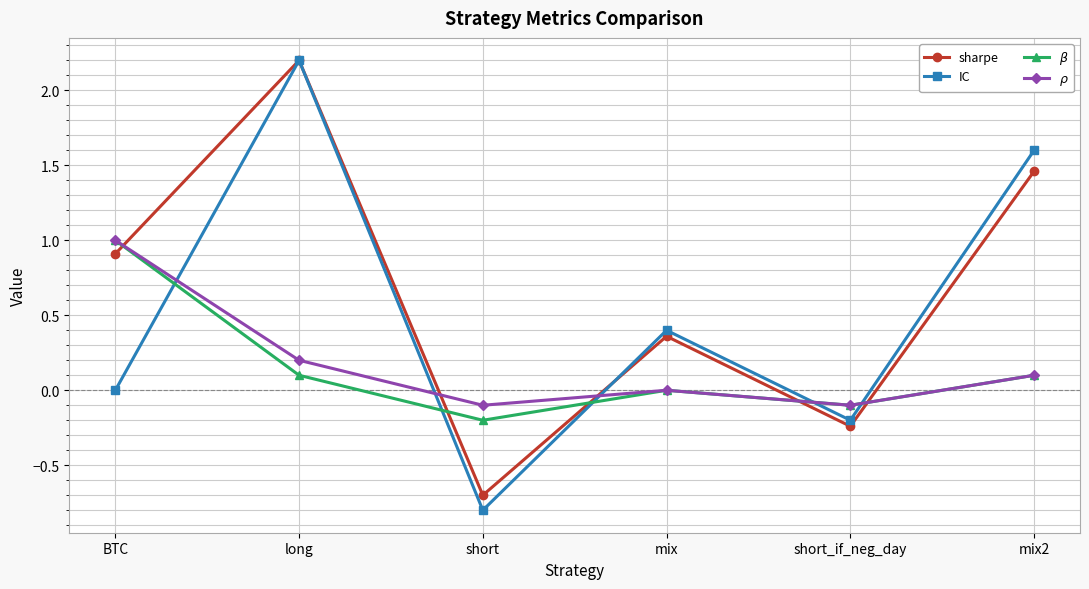

The value of IC at mix2 is 1.0. True or false?

False